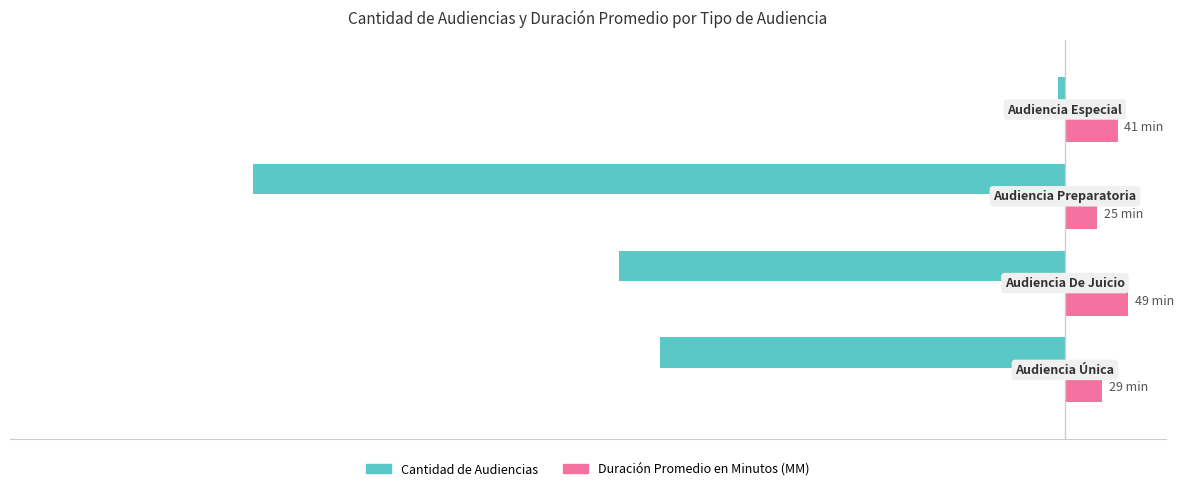

What is the value of the Cantidad de Audiencias bar at the 3rd from the left?

-629